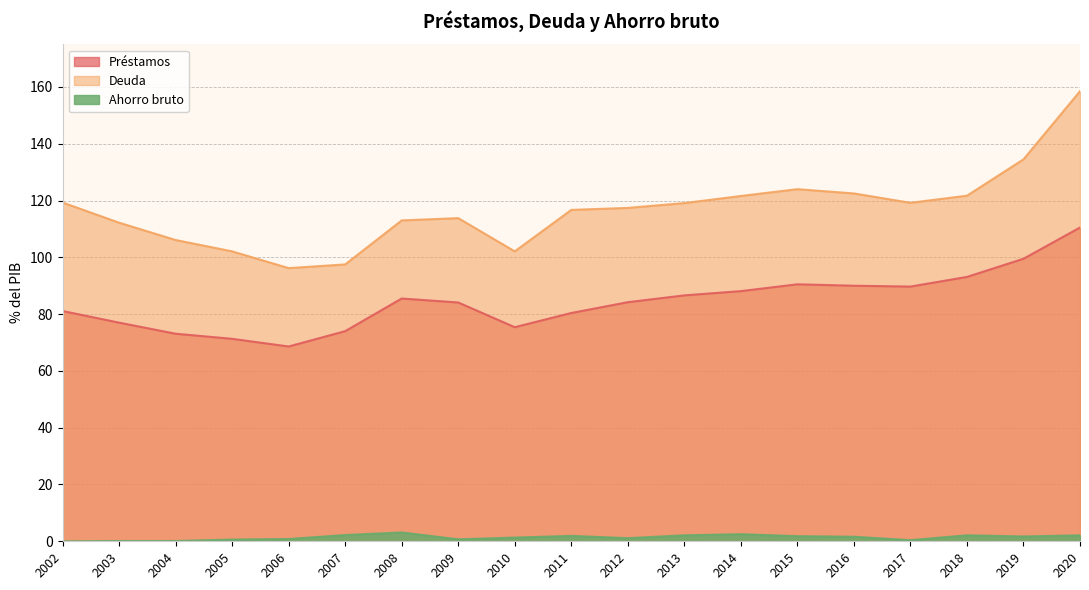

Does the chart have visible grid lines?

Yes